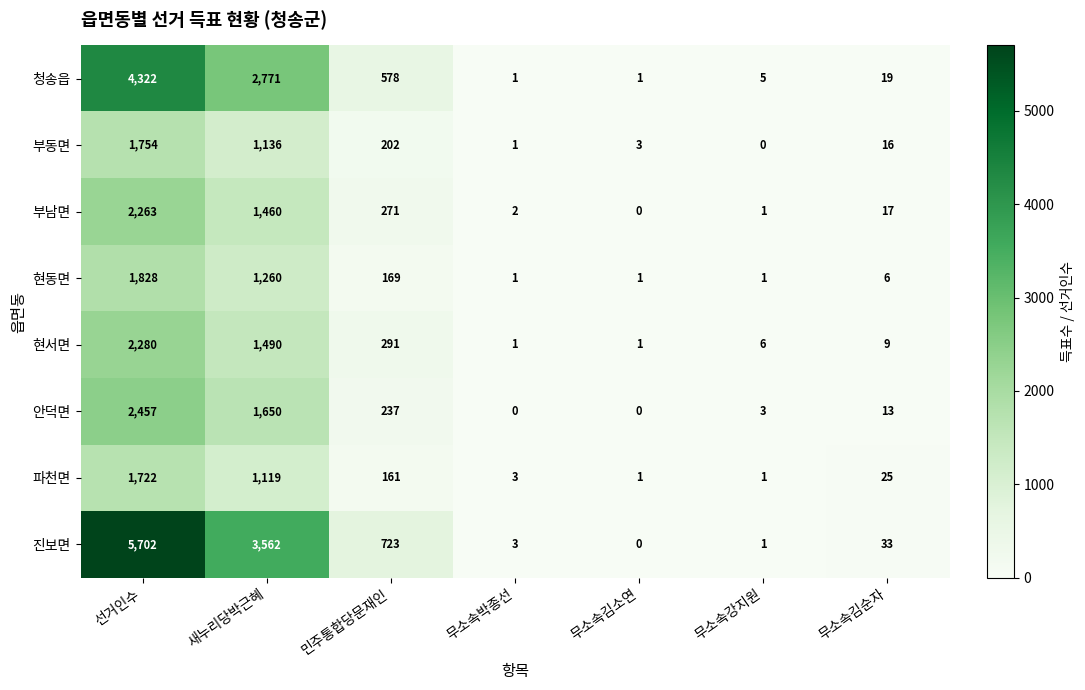

What is the sum of all 현서면 values?

4078